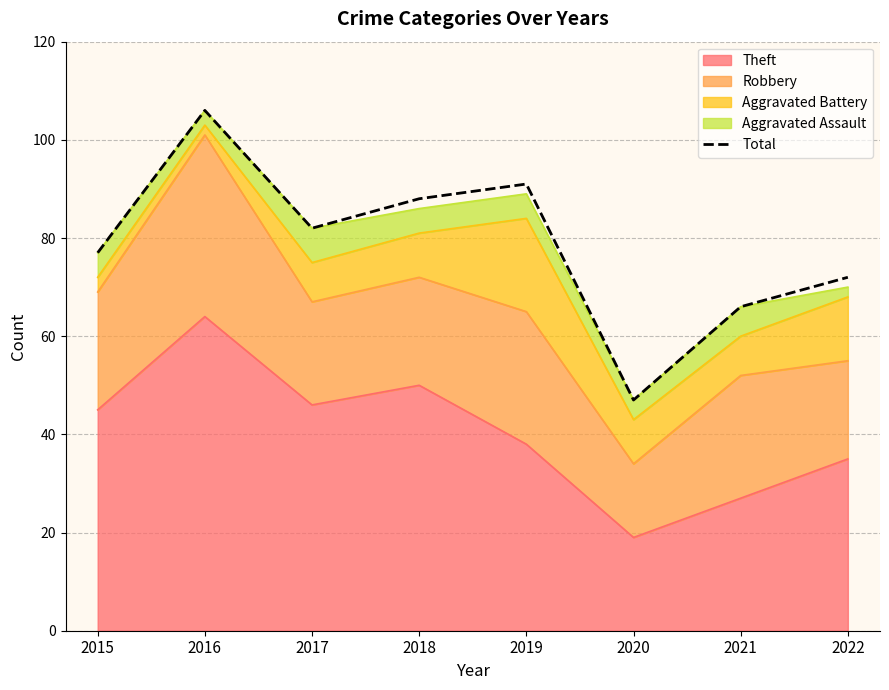

What is the sum of the values at 2015 and 2018?

165